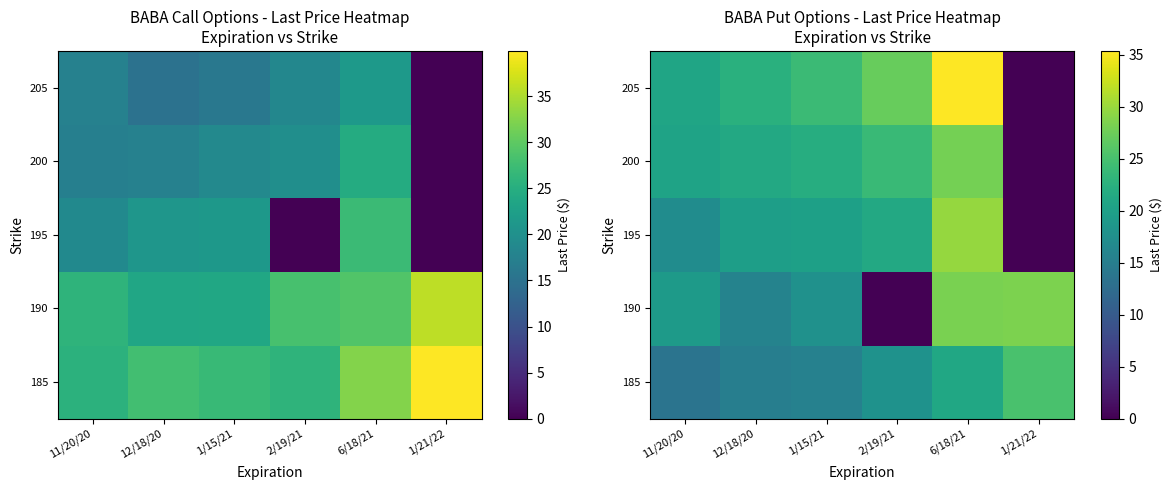

At how many categories does at least one series exceed 32?

1